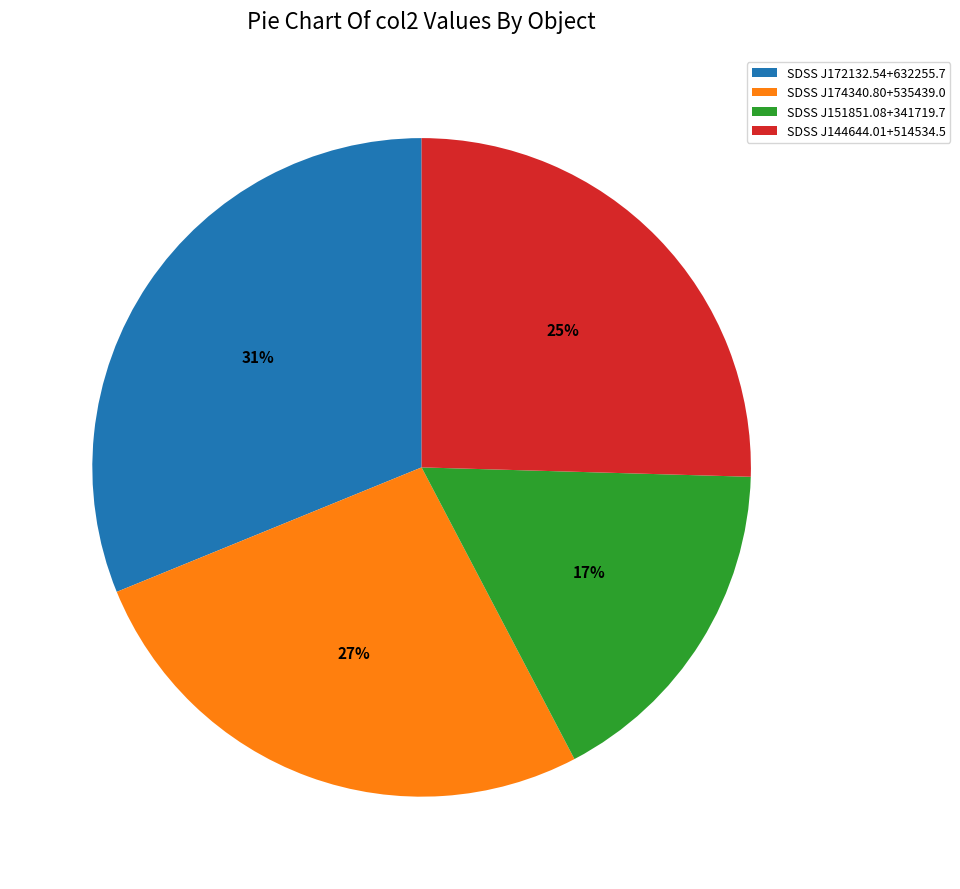

The SDSS J144644.01+514534.5 slice represents 11% of the pie. True or false?

False